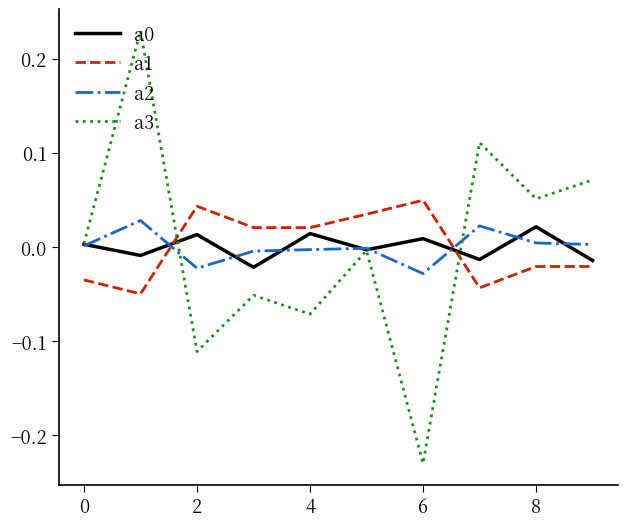

Which series has the largest range (max minus min)?

a3